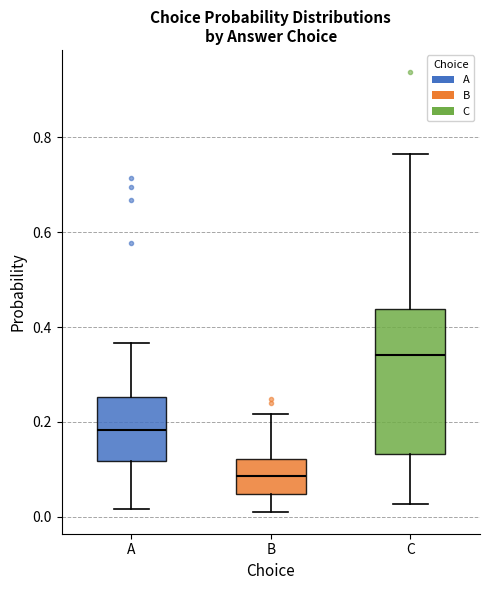

Reading left to right, transcribe this box plot: for each box, give where its median line is, the range the box spans, and where its two whiskers end, as read against the y-axis. The values are not printed on the chart, so give them approximately, as read against the axis.

A: median 0.18, box 0.12 to 0.26, whiskers 0.02 to 0.36
B: median 0.08, box 0.04 to 0.12, whiskers 0.02 to 0.22
C: median 0.34, box 0.14 to 0.44, whiskers 0.02 to 0.76